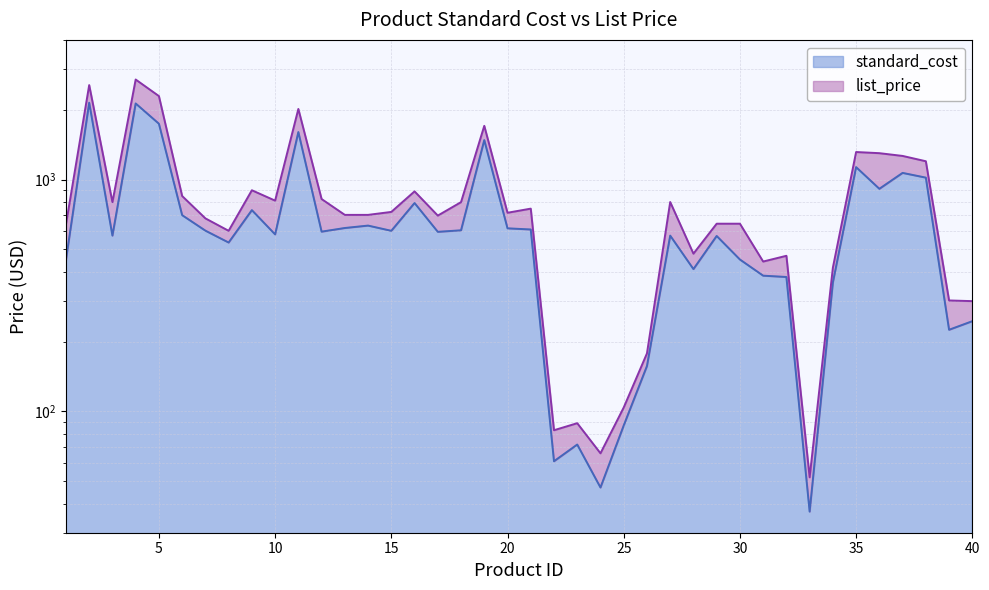

Reading left to right, what are all the values shown in this chart?

standard_cost: 1=450	2=2144	3=573	4=2128	5=1740	6=702	7=602	8=535	9=738	10=580	11=1602	12=596	13=618	14=633	15=601	16=792	17=595	18=604	19=1479	20=616	21=609	22=61	23=72	24=47	25=87	26=157	27=573	28=411	29=571	30=452	31=385	32=380	33=37	34=360	35=1131	36=912	37=1068	38=1019	39=225	40=245
list_price: 1=640	2=2554	3=799	4=2699	5=2290	6=849	7=680	8=601	9=899	10=811	11=2015	12=824	13=704	14=704	15=725	16=889	17=699	18=799	19=1704	20=719	21=749	22=83	23=89	24=66	25=104	26=178	27=800	28=479	29=645	30=645	31=443	32=469	33=52	34=417	35=1314	36=1299	37=1264	38=1199	39=301	40=299